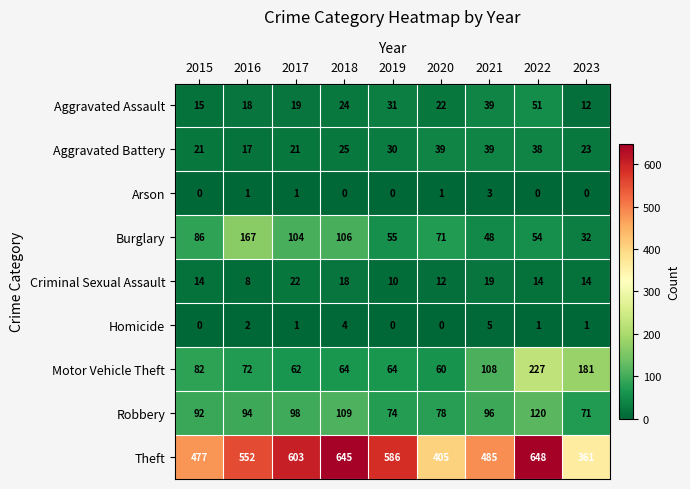

Rank the series by their maximum value, from lowest to highest.

Arson, Homicide, Criminal Sexual Assault, Aggravated Battery, Aggravated Assault, Robbery, Burglary, Motor Vehicle Theft, Theft